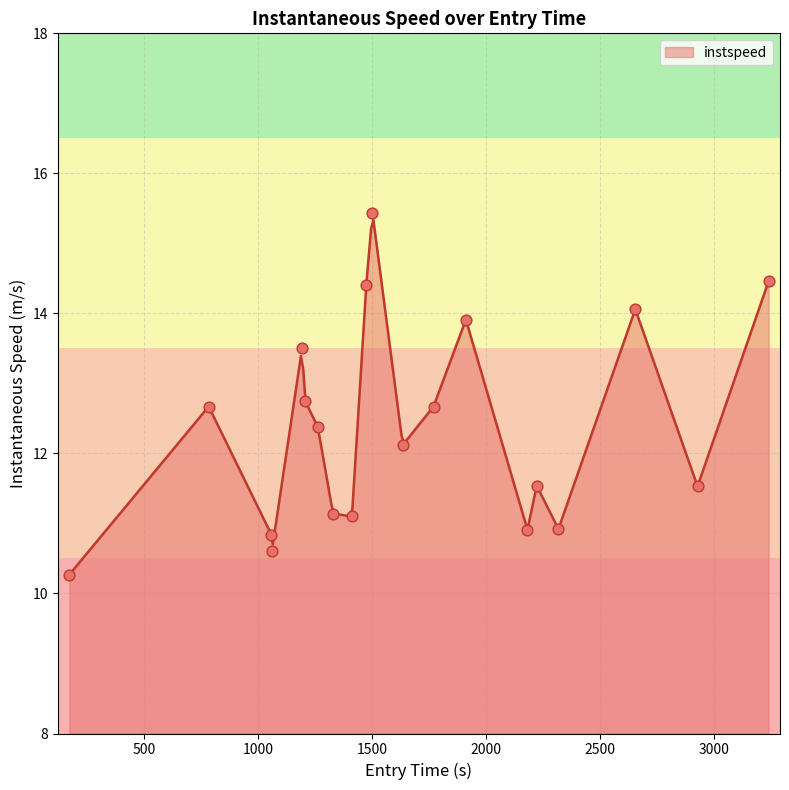

What is the maximum value for instspeed?

15.3